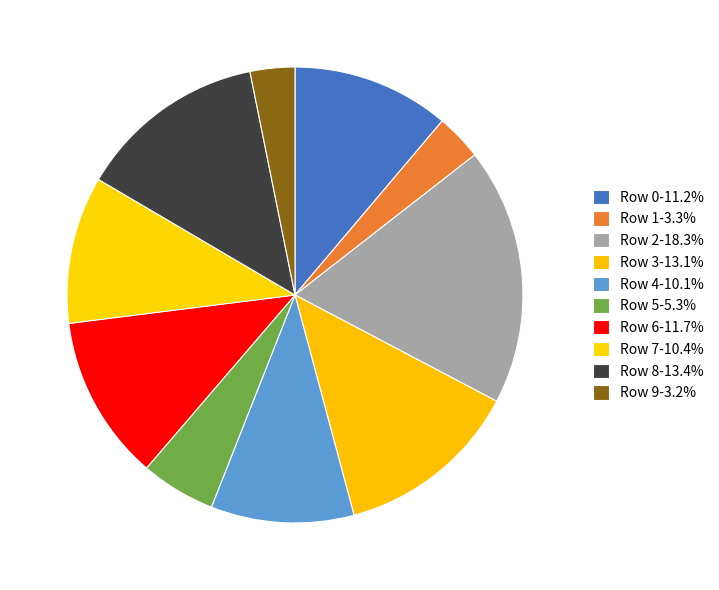

Is there a majority slice in this chart?

No